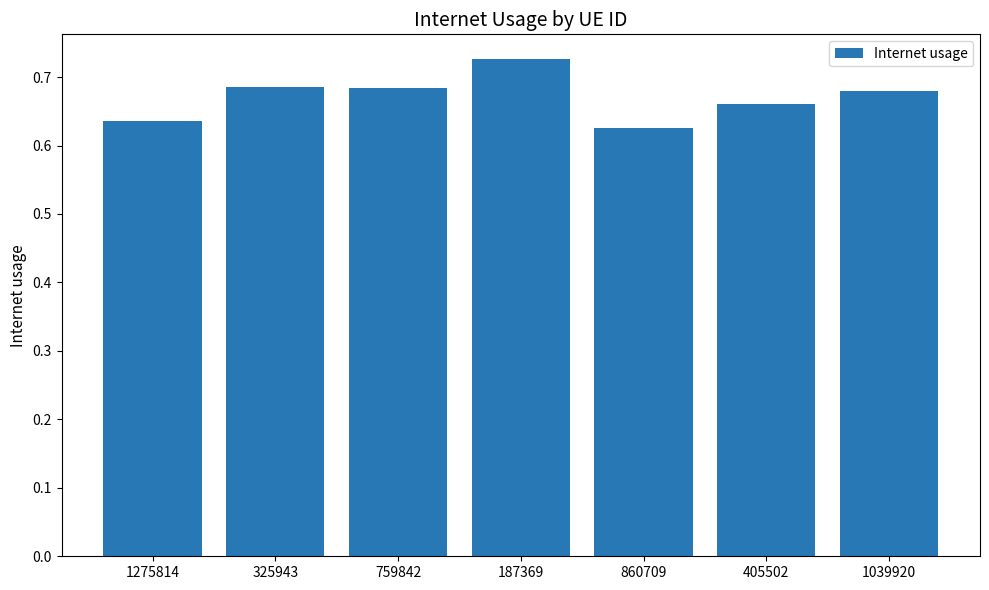

Which label corresponds to the largest value in the chart?

187369